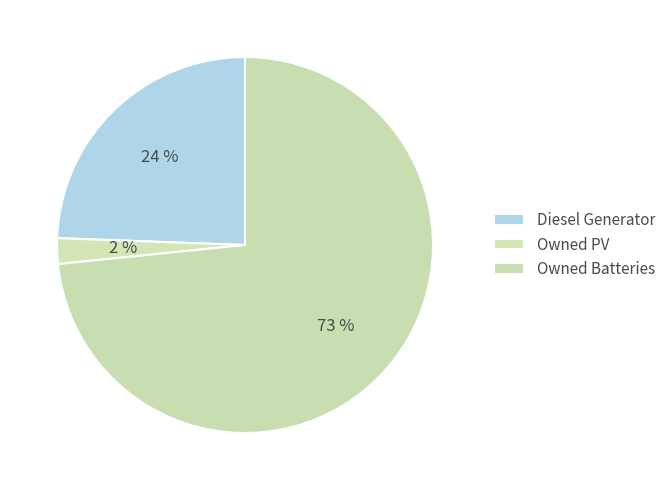

What is the largest slice in the pie chart?

Owned Batteries